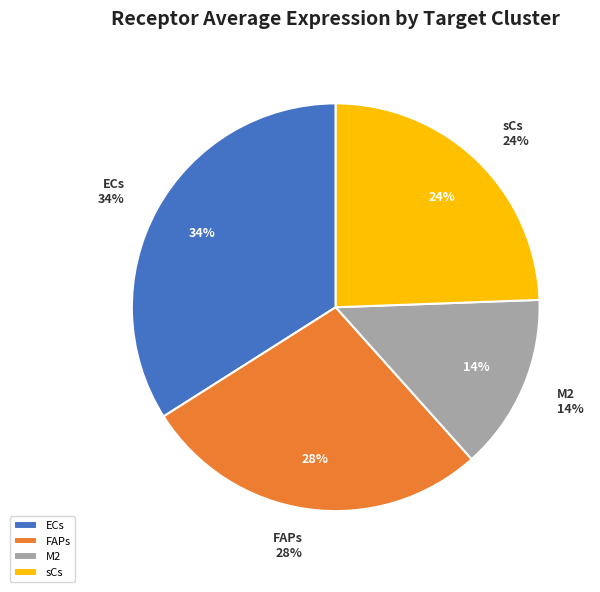

What percentage is the ECs slice, to the nearest percent?

34%